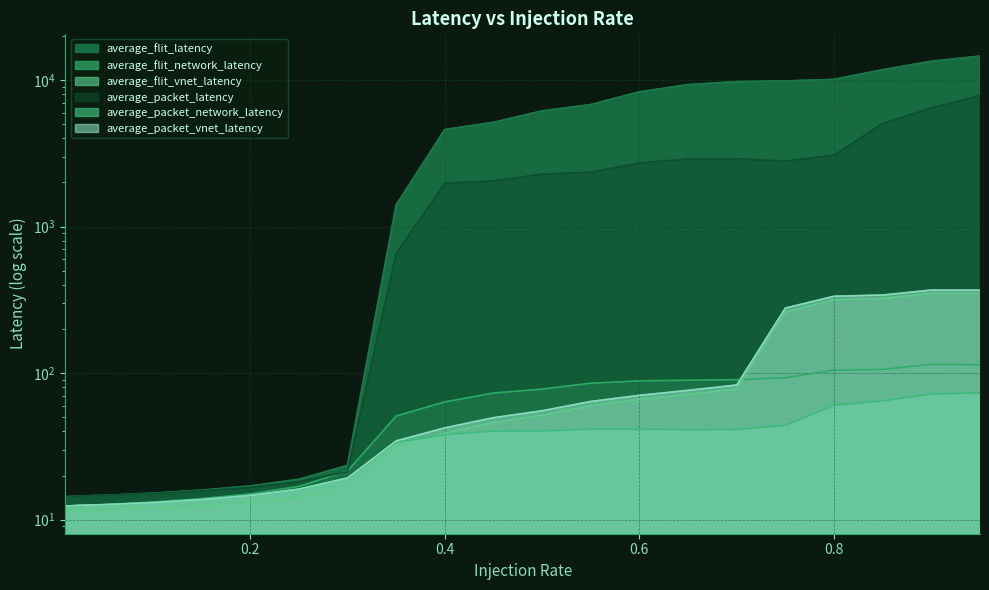

Which has a higher value, 0.85 or 0.25?

0.85